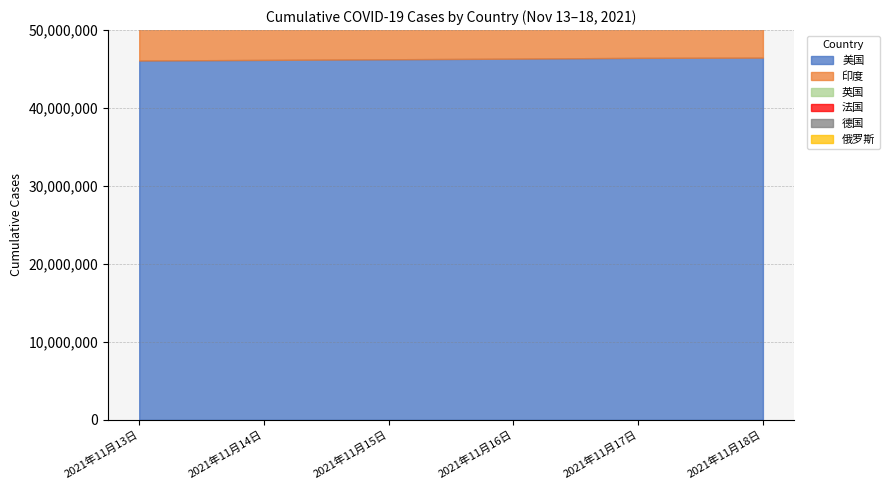

What is the difference between the maximum and minimum values in the 德国 series?

113530